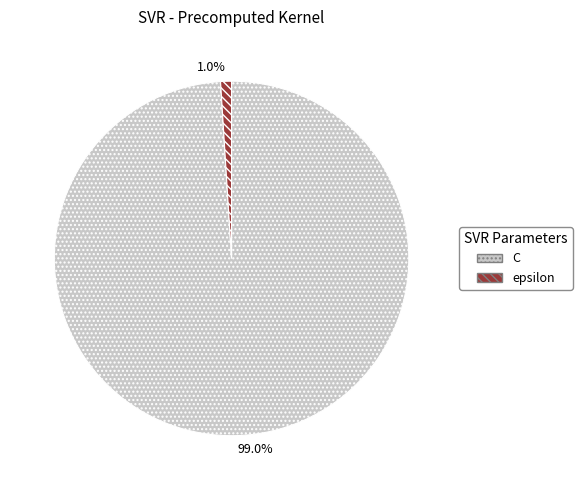

Which category has the smallest portion of the pie?

epsilon